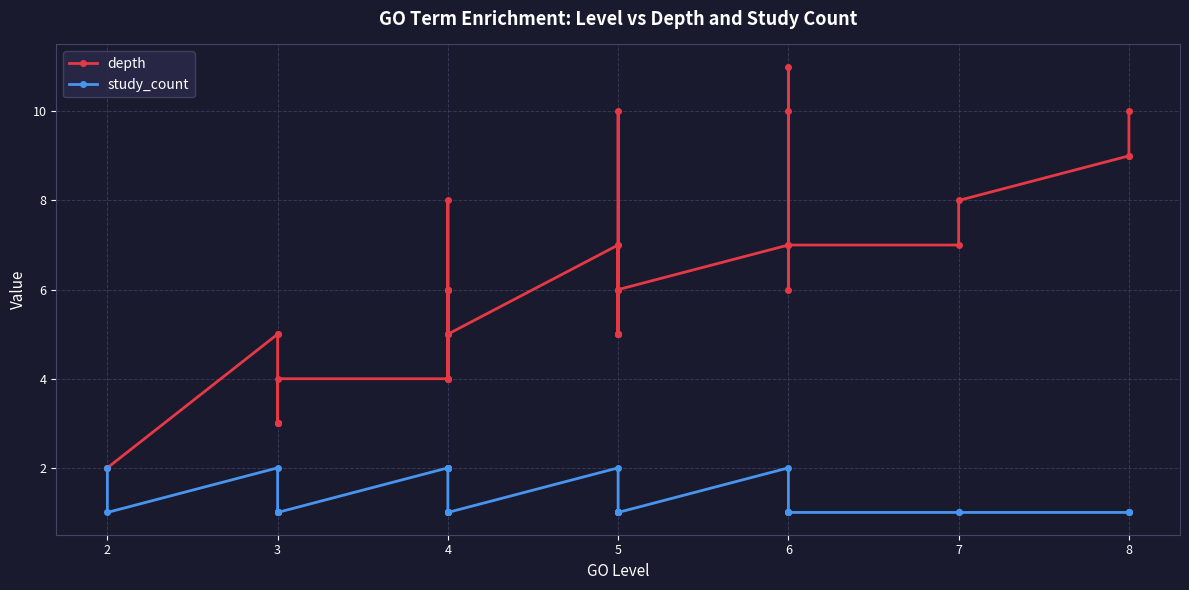

True or false: study_count and depth intersect in this chart.

False